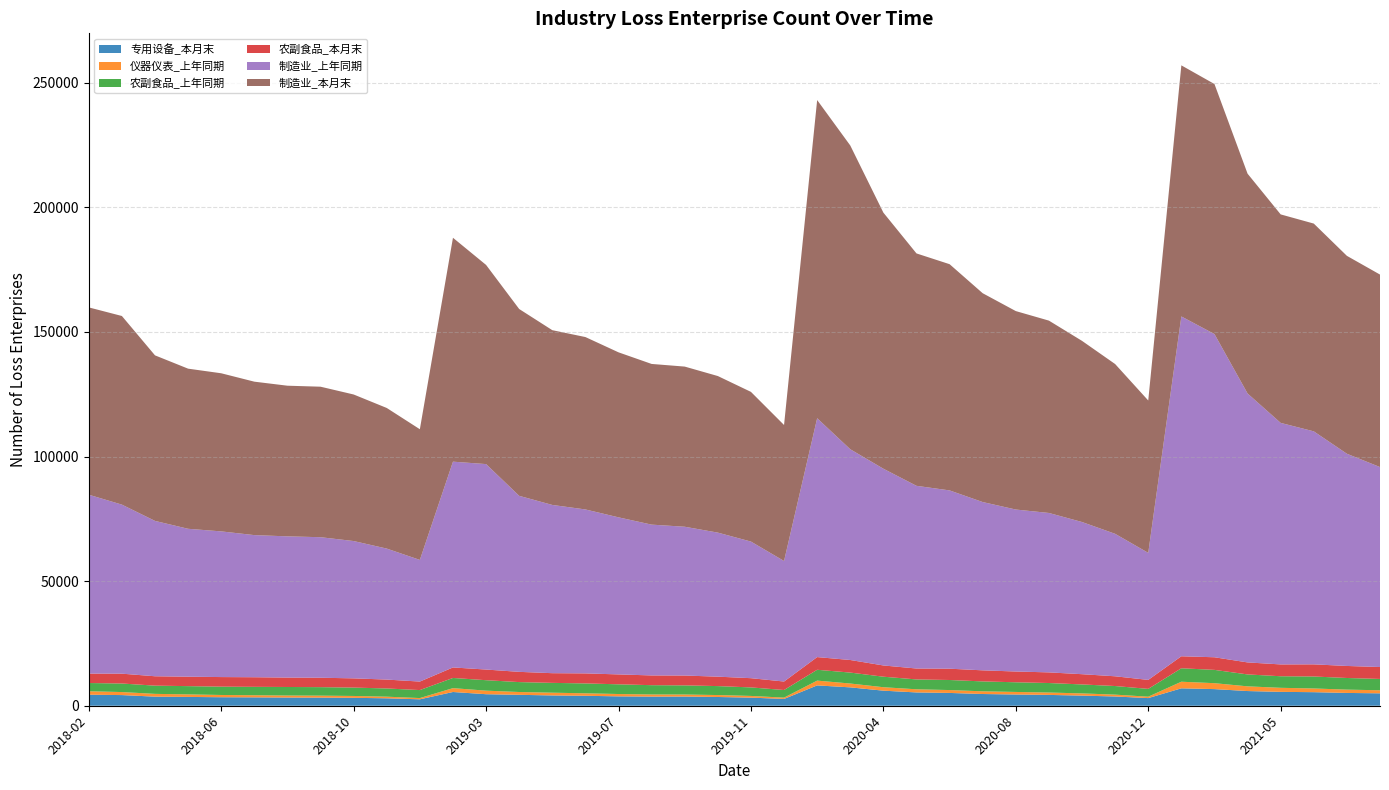

Reading left to right, what are all the values shown in this chart?

专用设备_本月末: 4423	4277	3649	3537	3413	3364	3295	3268	3177	2985	2578	5516	4625	4381	4132	3997	3763	3665	3688	3510	3254	2730	8161	7373	6047	5340	5138	4705	4510	4344	4062	3713	3065	6989	6676	5895	5568	5444	5136	4984
仪器仪表_上年同期: 1400	1214	1112	1017	905	849	803	780	747	649	505	1546	1429	1130	1103	993	941	857	816	782	680	529	1921	1542	1385	1261	1156	1082	1026	953	889	744	565	2651	2375	1889	1624	1486	1330	1222
农副食品_上年同期: 3295	3431	3300	3312	3339	3370	3426	3412	3359	3294	3200	4087	4194	3978	3941	3965	3893	3728	3665	3591	3418	3050	4347	4393	4218	3955	4033	3974	3877	3818	3597	3450	3131	5394	5337	4779	4642	4804	4669	4541
农副食品_本月末: 3781	3946	3769	3787	3847	3856	3779	3778	3705	3570	3416	4216	4275	4109	3886	4025	3973	3910	3951	3785	3706	3406	5091	5046	4513	4382	4538	4444	4322	4271	4111	3911	3604	4818	5064	4821	4746	4872	4827	4787
制造业_上年同期: 71781	67833	62338	59352	58456	57027	56665	56389	55098	52563	48814	82573	82442	70629	67512	65783	63027	60514	59704	57799	54818	48368	95845	84563	78943	73307	71539	67528	64995	63967	61062	57165	50979	136361	129689	107914	96912	93496	85153	80239
制造业_本月末: 75161	75689	66427	64252	63447	61573	60449	60391	58807	56422	52436	89836	79915	74965	70126	69177	66213	64475	64265	62828	60063	54569	127671	121894	102763	93250	90774	83791	79629	77180	72683	68127	61139	100749	100331	88198	83664	83372	79409	77240